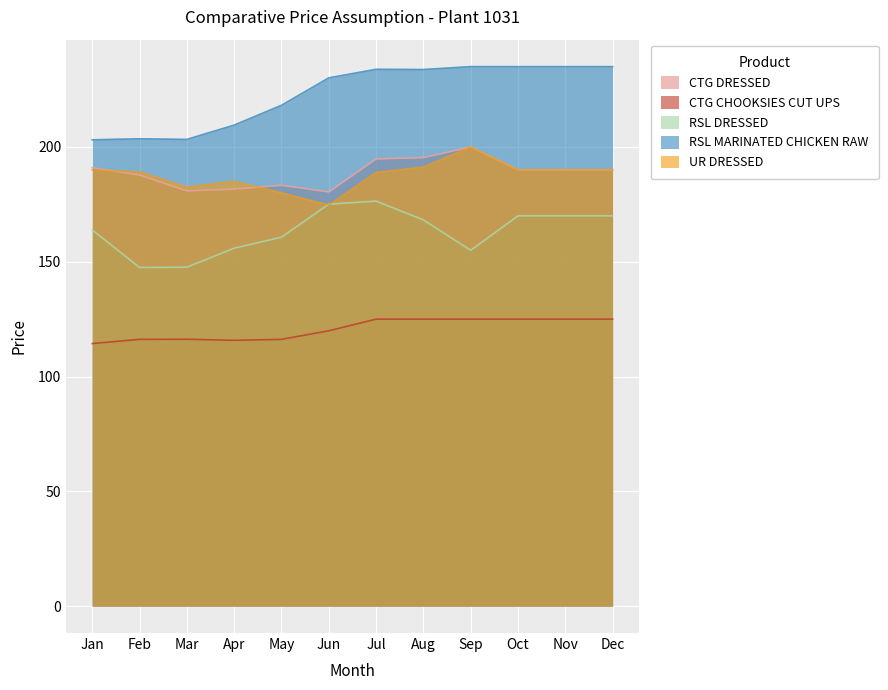

True or false: RSL MARINATED CHICKEN RAW has a value of 209.5 at Apr.

True